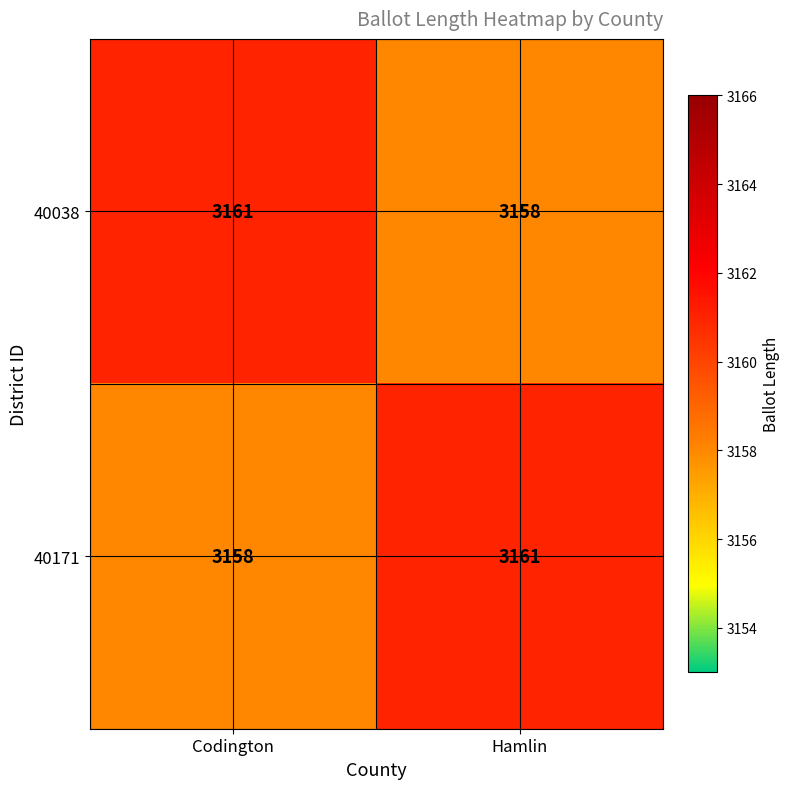

Count the number of categories in the chart.

2